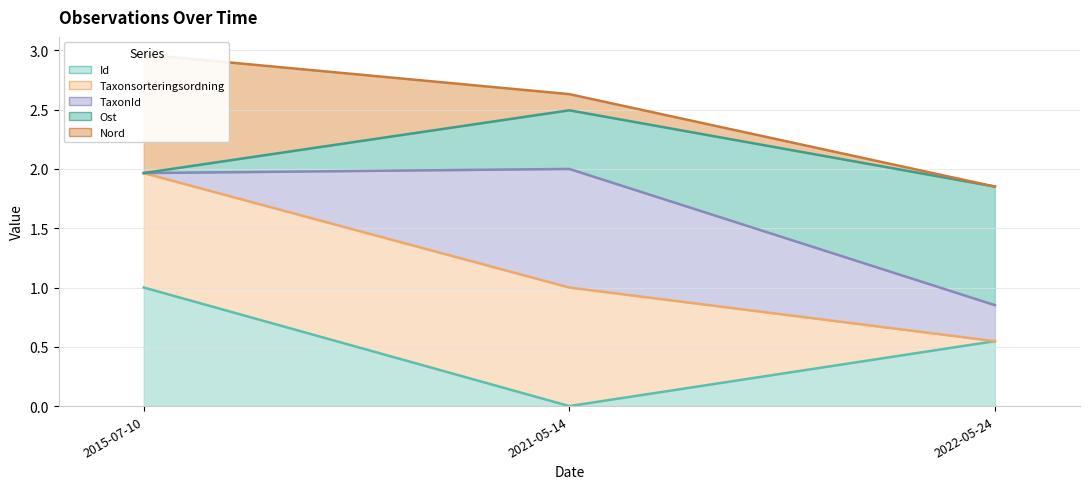

What position from the left is 2021-05-14?

2